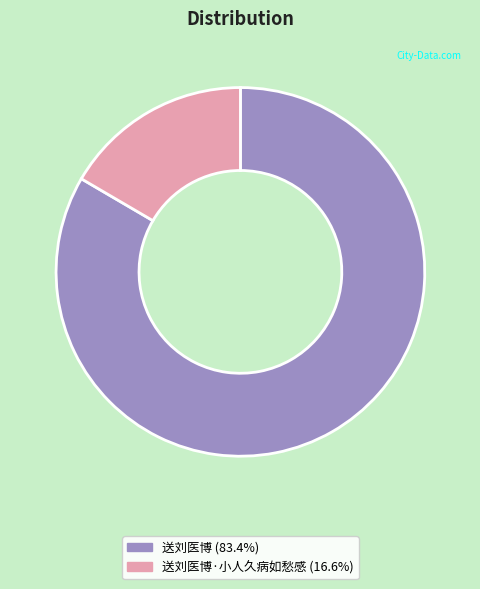

Does any single category account for the majority?

Yes